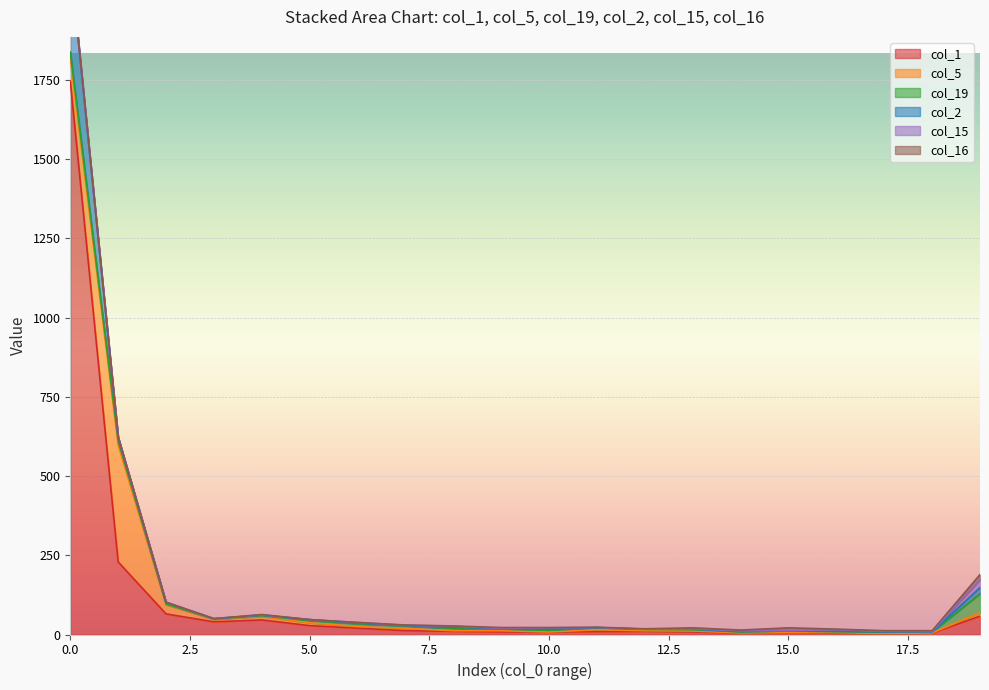

At which category does col_2 reach its first local valley?

3